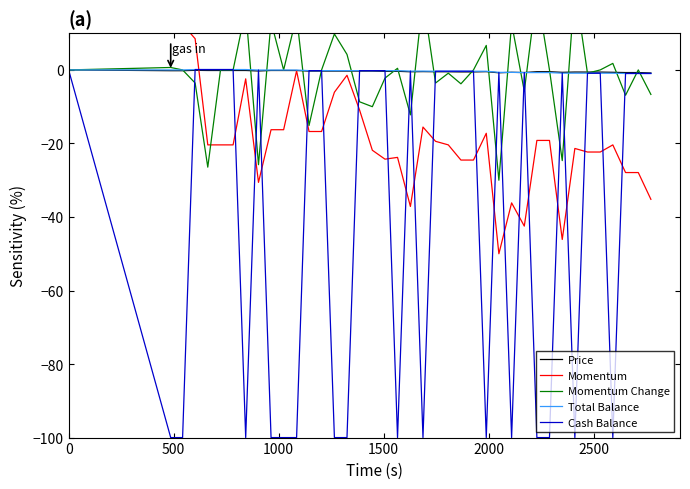

Reading left to right, transcribe all the data shown in this chart.

Price: 0.0	-0.2	-0.2	-0.1	-0.2	-0.2	-0.2	-0.2	-0.3	-0.2	-0.2	-0.2	-0.3	-0.3	-0.3	-0.3	-0.3	-0.3	-0.4	-0.4	-0.5	-0.5	-0.5	-0.5	-0.5	-0.5	-0.5	-0.8	-0.6	-0.7	-0.5	-0.5	-0.7	-0.6	-0.6	-0.6	-0.6	-0.7	-0.7	-0.8
Momentum: 11.7	12.4	12.4	8.5	-20.4	-20.4	-20.4	-2.4	-30.6	-16.3	-16.3	-0.2	-16.7	-16.7	-6.1	-1.5	-10.9	-21.8	-24.3	-23.8	-37.1	-15.5	-19.4	-20.4	-24.5	-24.5	-17.2	-50.0	-36.2	-42.5	-19.2	-19.2	-46.1	-21.4	-22.3	-22.3	-20.4	-27.9	-27.9	-35.2
Momentum Change: 0.0	0.7	0.0	-3.6	-26.4	0.0	0.0	16.4	-25.8	13.1	0.0	14.7	-15.1	0.0	9.8	4.2	-8.7	-10.0	-2.2	0.4	-12.2	19.8	-3.6	-0.9	-3.8	0.0	6.7	-30.0	12.7	-5.8	21.3	0.0	-24.7	22.7	-0.9	0.0	1.8	-6.9	0.0	-6.7
Total Balance: 0.0	0.0	-0.0	0.1	0.1	0.1	0.1	0.1	-0.0	-0.0	-0.0	-0.0	-0.2	-0.2	-0.2	-0.2	-0.2	-0.2	-0.2	-0.2	-0.3	-0.3	-0.4	-0.4	-0.4	-0.4	-0.4	-0.7	-0.7	-0.7	-0.7	-0.7	-0.9	-0.9	-0.9	-0.9	-0.9	-1.0	-1.0	-1.0
Cash Balance: 0.0	-100.0	-100.0	0.1	0.1	0.1	0.1	-100.0	-0.0	-100.0	-100.0	-100.0	-0.2	-0.2	-100.0	-100.0	-0.2	-0.2	-0.2	-100.0	-0.3	-100.0	-0.4	-0.4	-0.4	-0.4	-100.0	-0.7	-100.0	-0.7	-100.0	-100.0	-0.9	-100.0	-0.9	-0.9	-100.0	-1.0	-1.0	-1.0